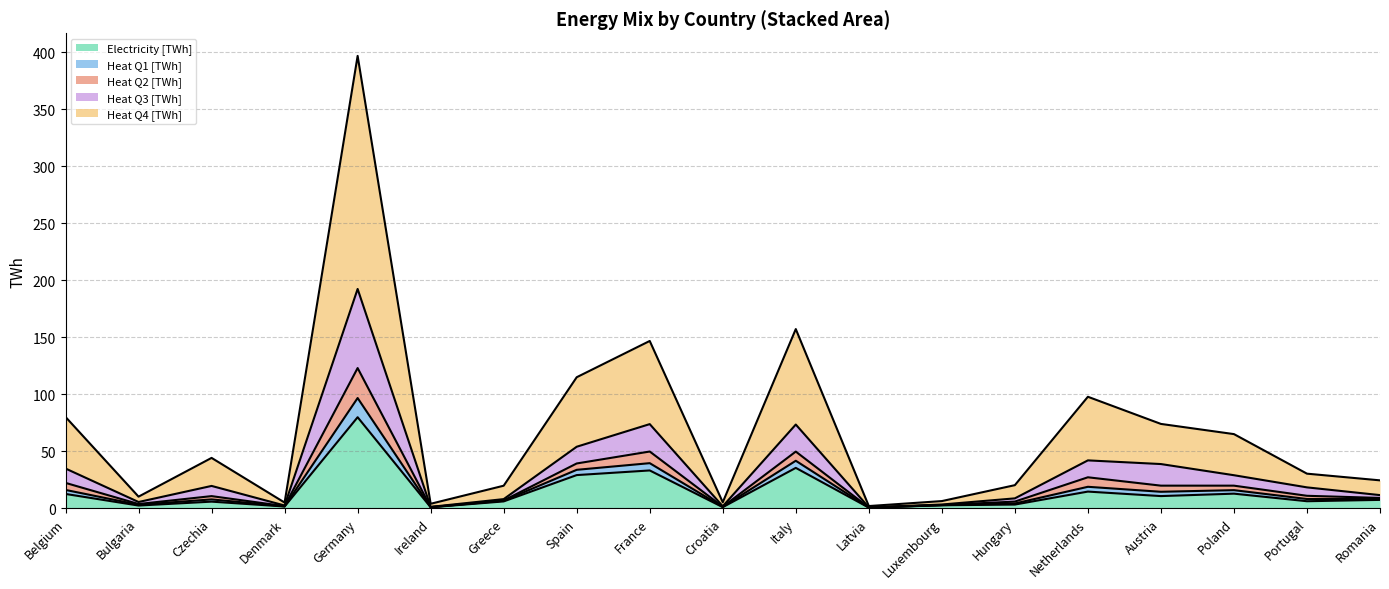

The value of Electricity [TWh] at Germany is 138.7. True or false?

False